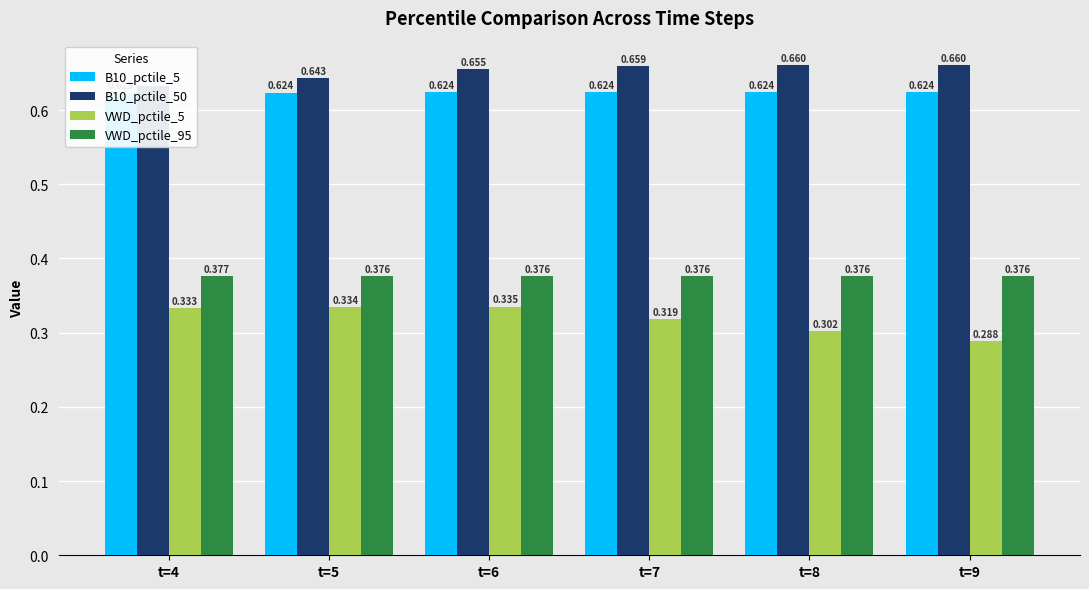

Count the B10_pctile_5 values in the range 0 to 1.

6